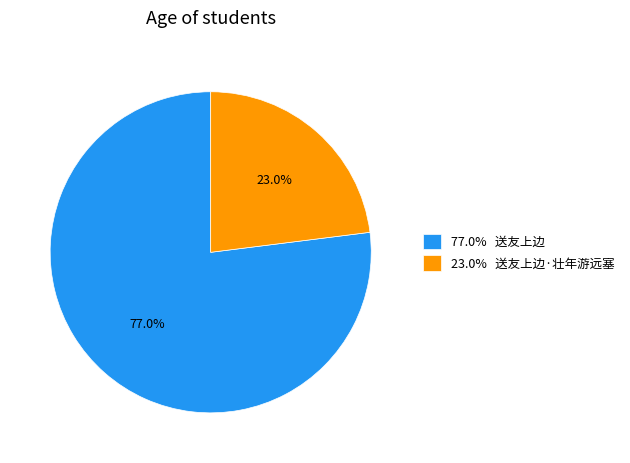

Approximately how many times larger is the value at 23.0% 送友上边·壮年游远塞 compared to 77.0% 送友上边?

0.3